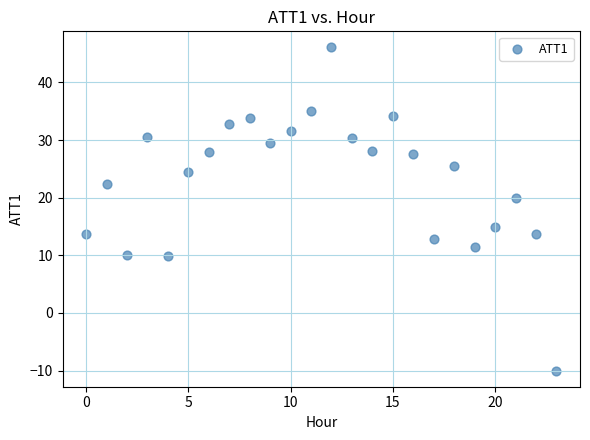

What Y value in the scatter plot is closest to 18?

19.9